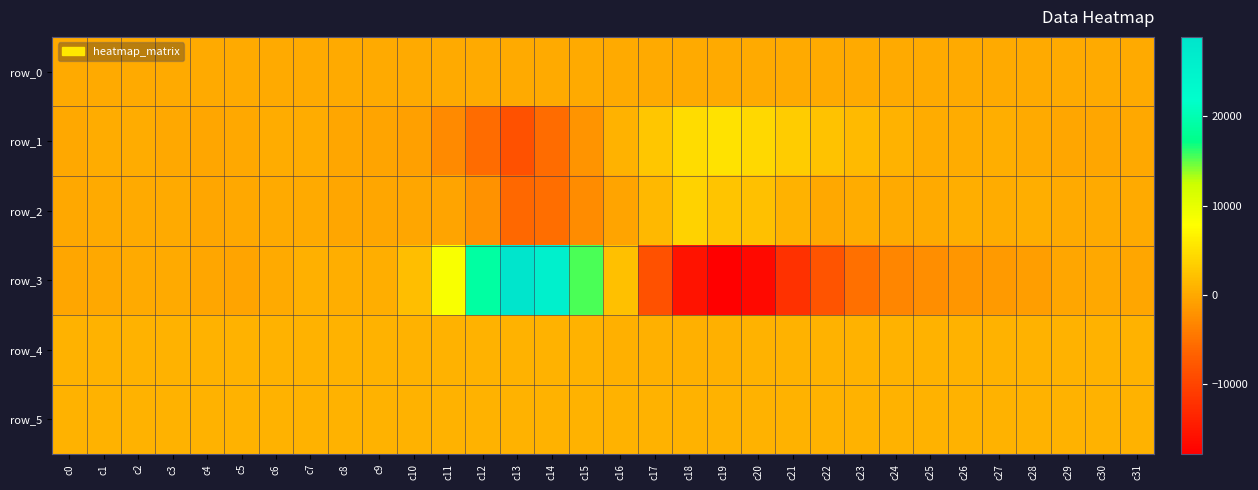

Rank the series by their maximum value, from lowest to highest.

row_0, row_4, row_5, row_2, row_1, row_3